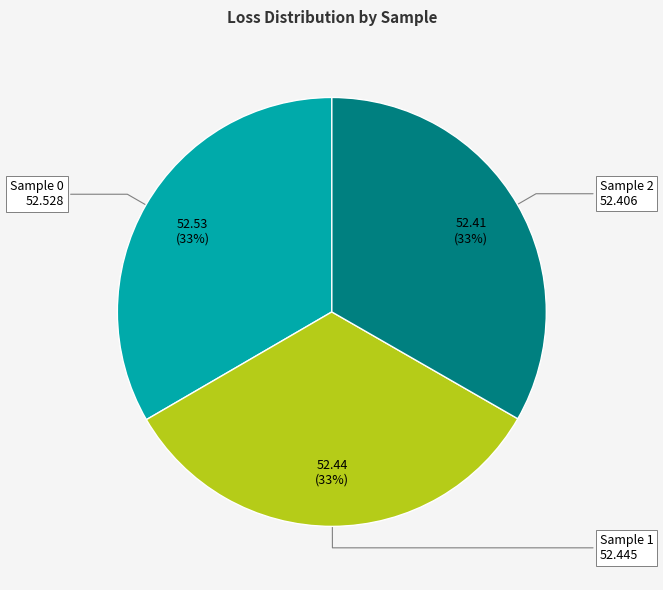

Count the number of slices in the pie.

3